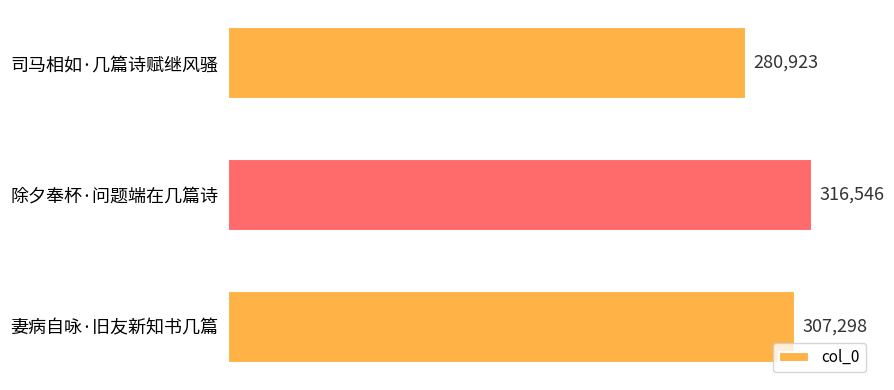

What is the smallest value displayed?

280923